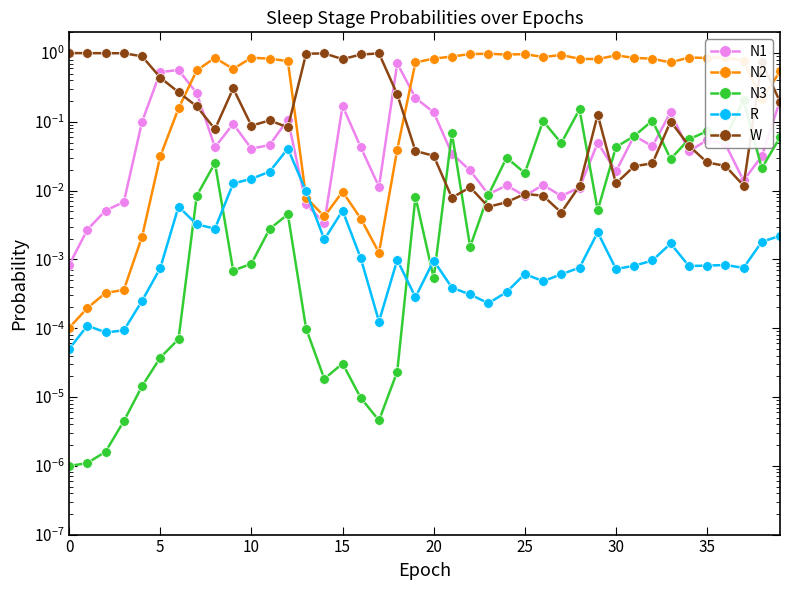

Between 30 and 27, which series saw the biggest shift?

N2